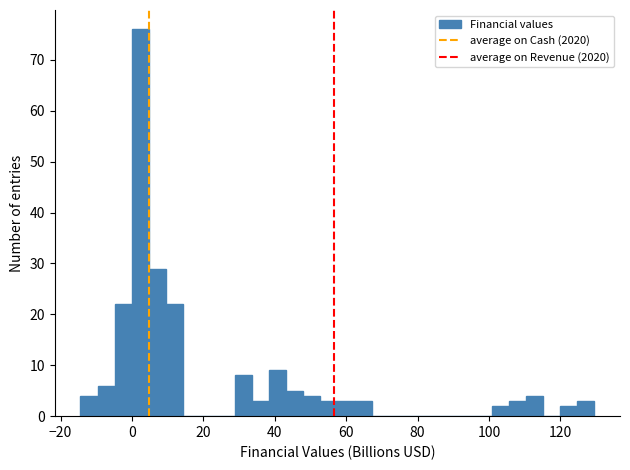

Around what value on the x-axis is the tallest bar? Give the approximate position of its centre, as read against the axis.

2